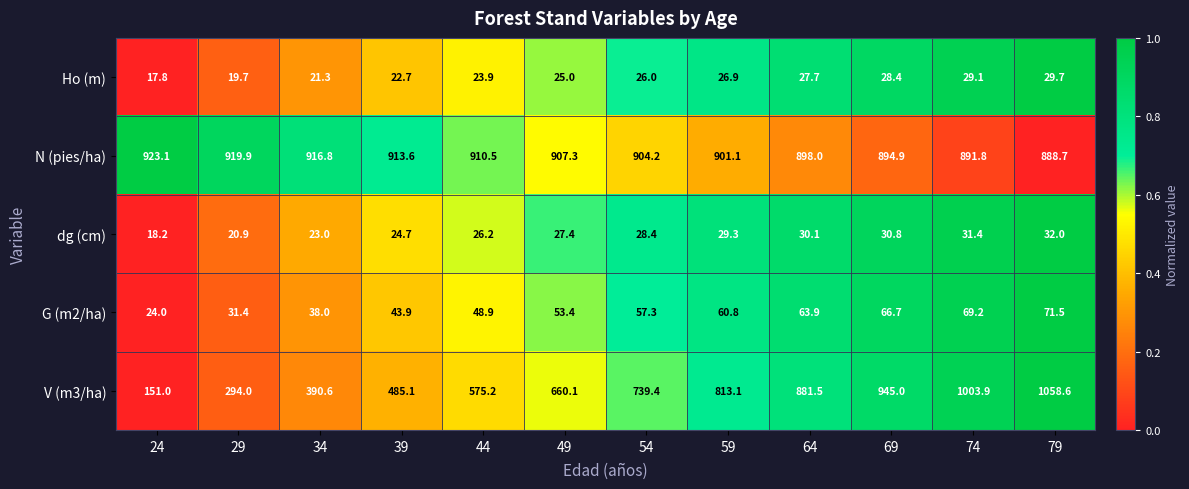

At 29, list the series in order from smallest to largest.

Ho (m), dg (cm), G (m2/ha), V (m3/ha), N (pies/ha)